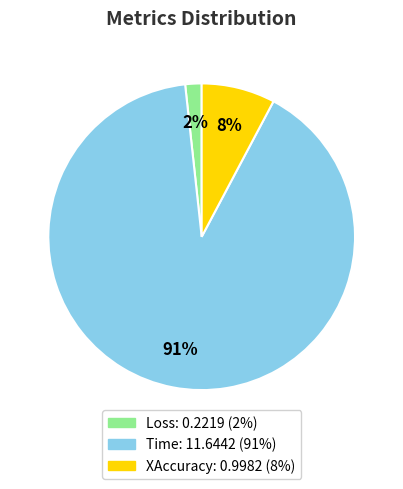

Is it true that Time is 99% of the pie?

False